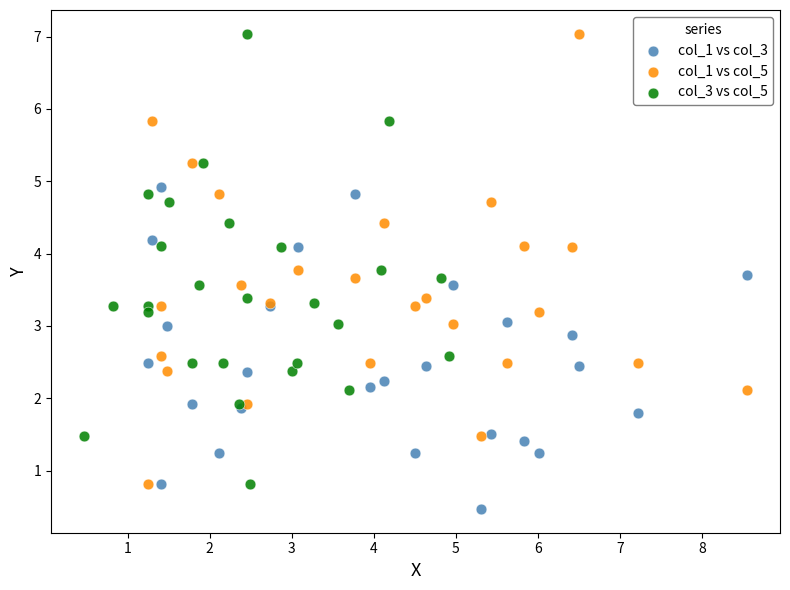

Which series contains the lowest Y value?

col_1 vs col_3